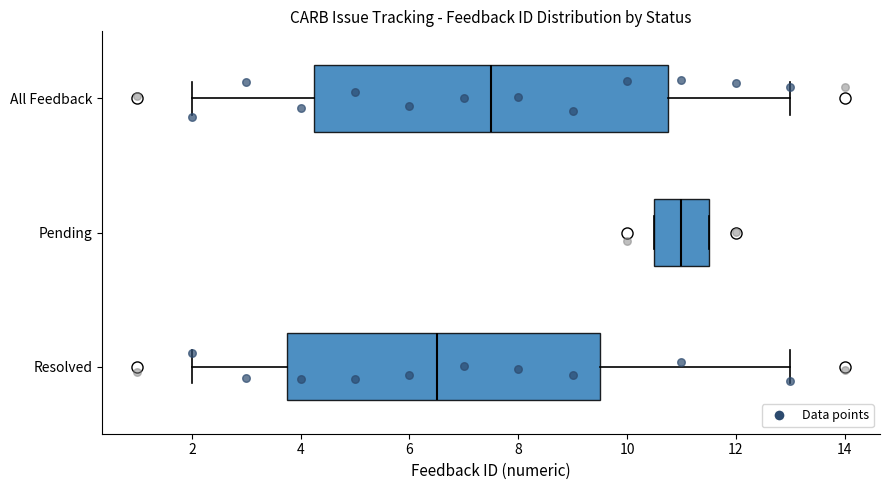

Comparing the boxes themselves (not the whiskers), which one is the widest?

All Feedback